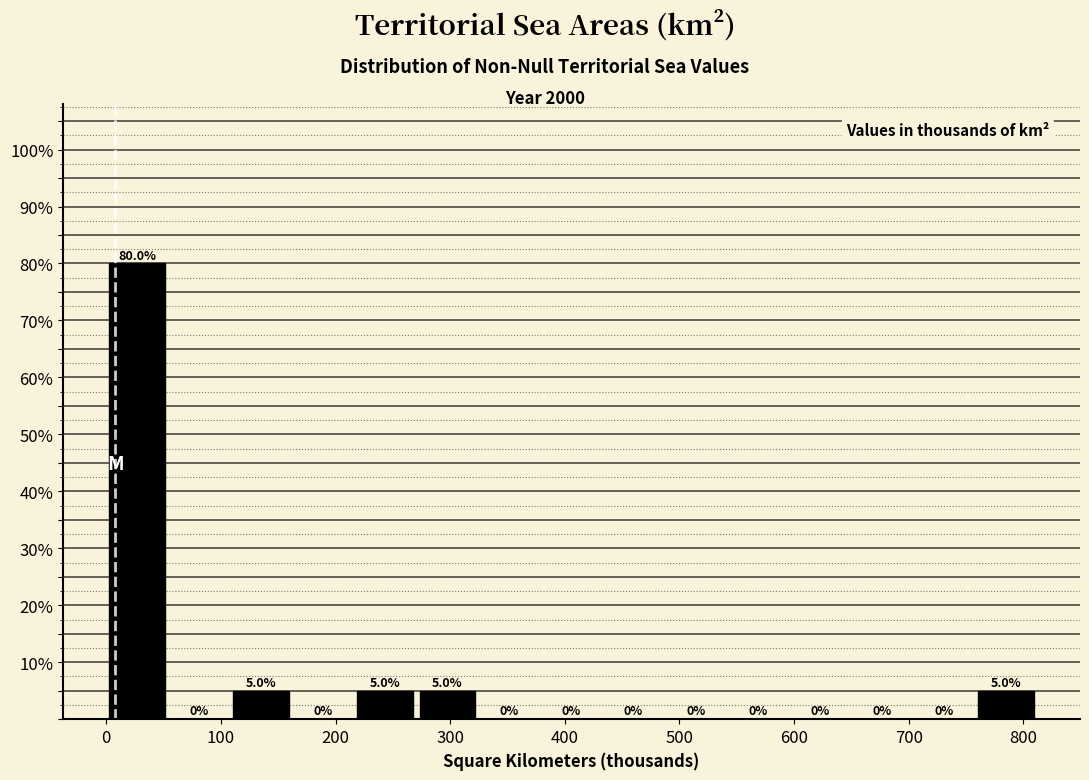

Reading left to right, list every bar in this chart as the range it spans on the x-axis followed by its height. The bar edges are not printed on the chart, so give them approximately, as read against the axis.

0 to 50: 80.0
50 to 110: 0.0
110 to 160: 5.0
160 to 220: 0.0
220 to 270: 5.0
270 to 320: 5.0
320 to 380: 0.0
380 to 430: 0.0
430 to 490: 0.0
490 to 540: 0.0
540 to 600: 0.0
600 to 650: 0.0
650 to 700: 0.0
700 to 760: 0.0
760 to 810: 5.0